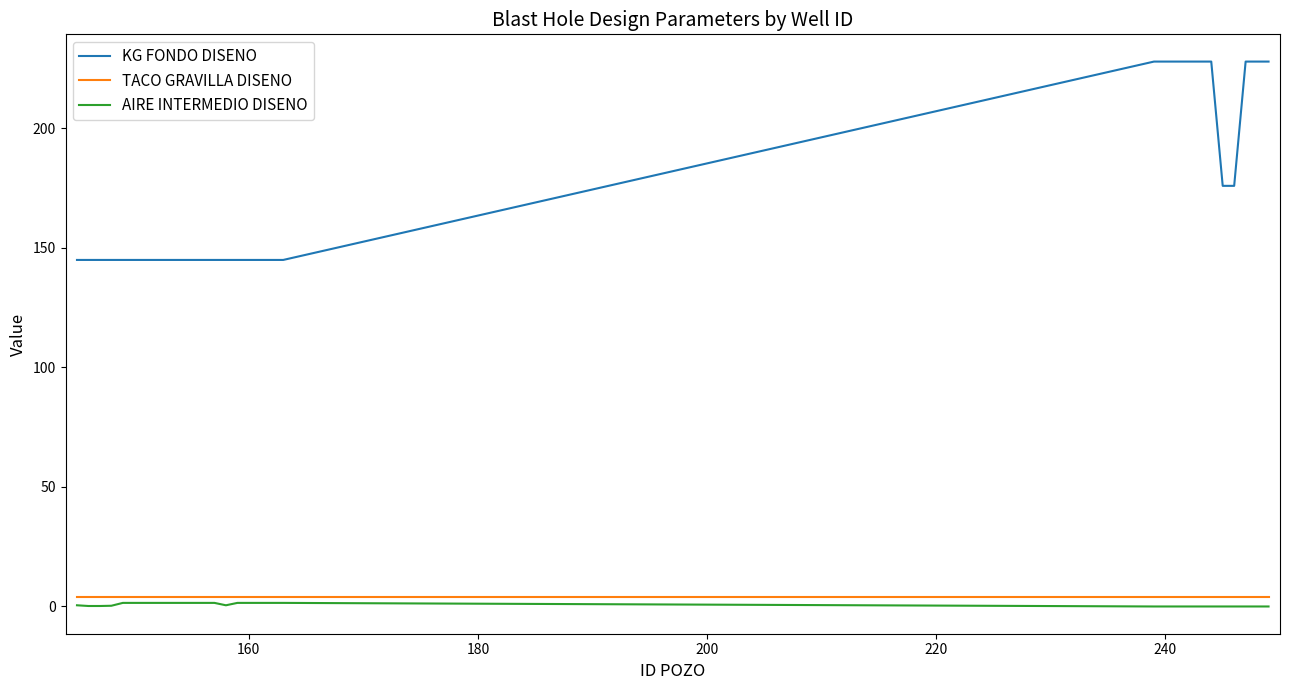

List the series in order of their peak value, lowest first.

AIRE INTERMEDIO DISENO, TACO GRAVILLA DISENO, KG FONDO DISENO